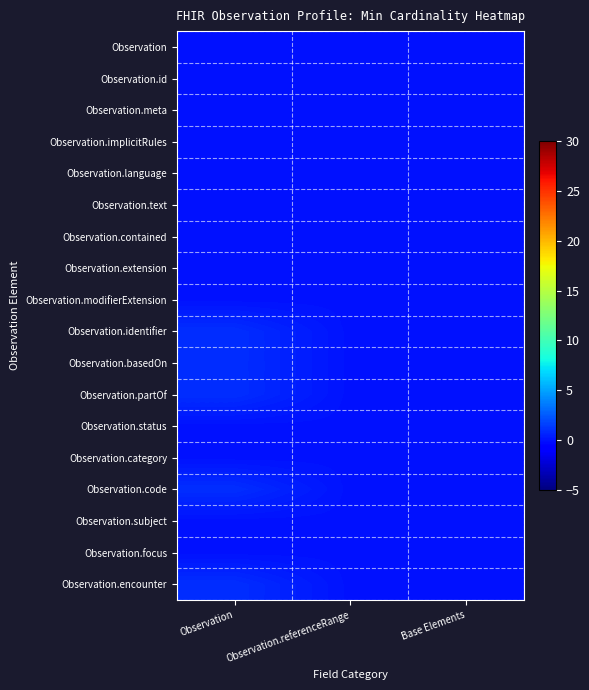

At how many categories does at least one series exceed 0?

1